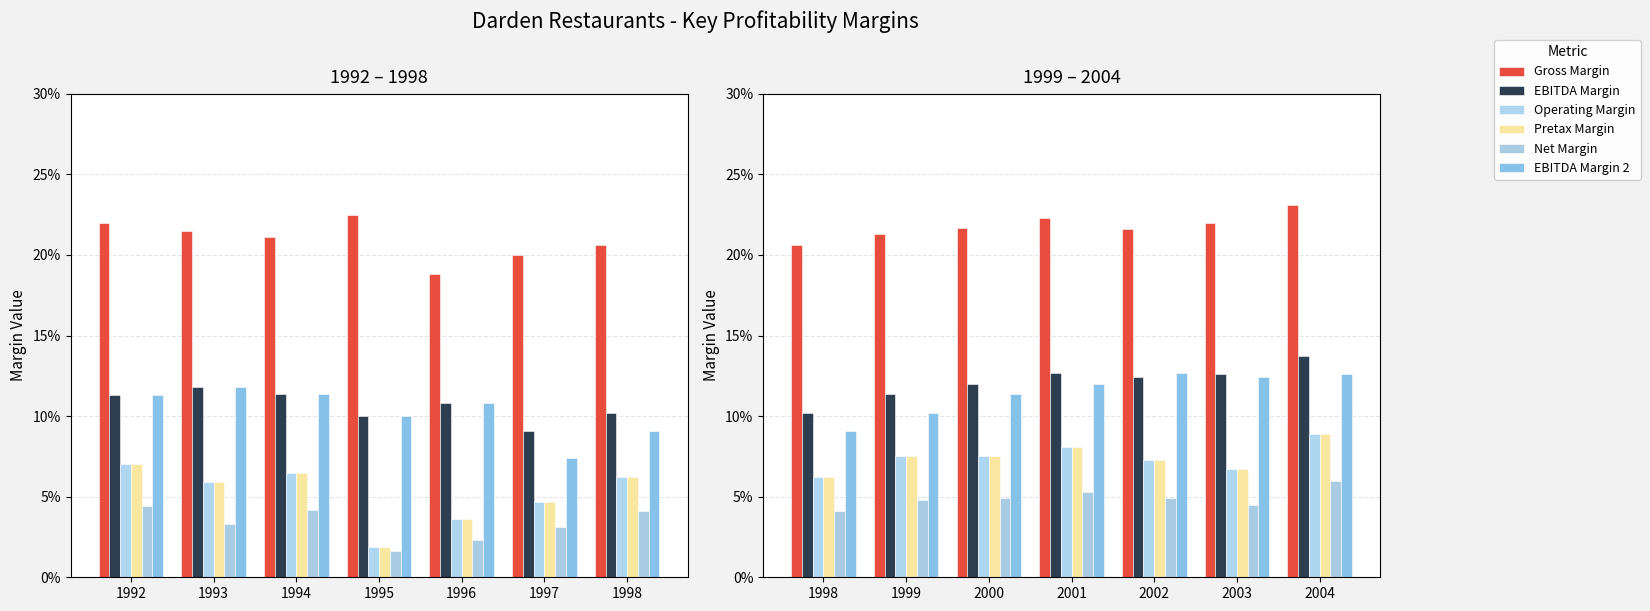

Count the number of data series in this chart.

6